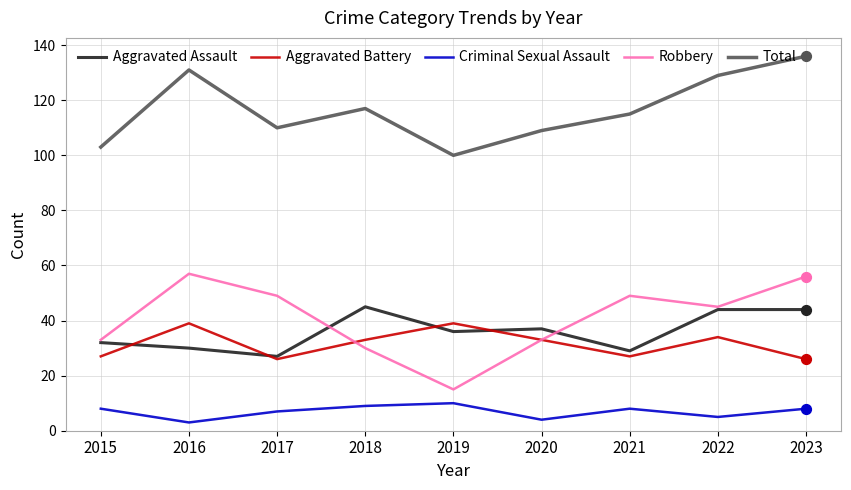

Which series has the largest range (max minus min)?

Robbery